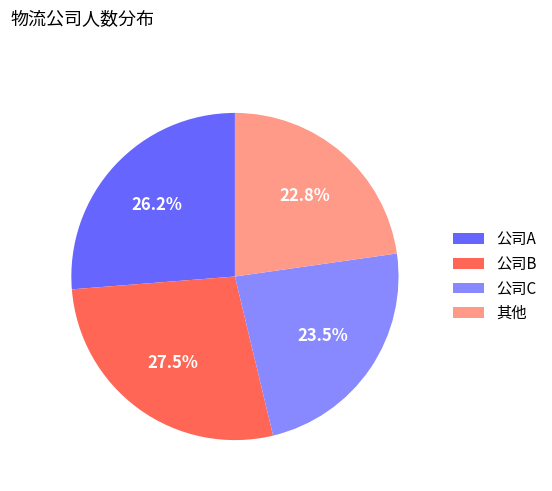

How many segments does this pie chart have?

4